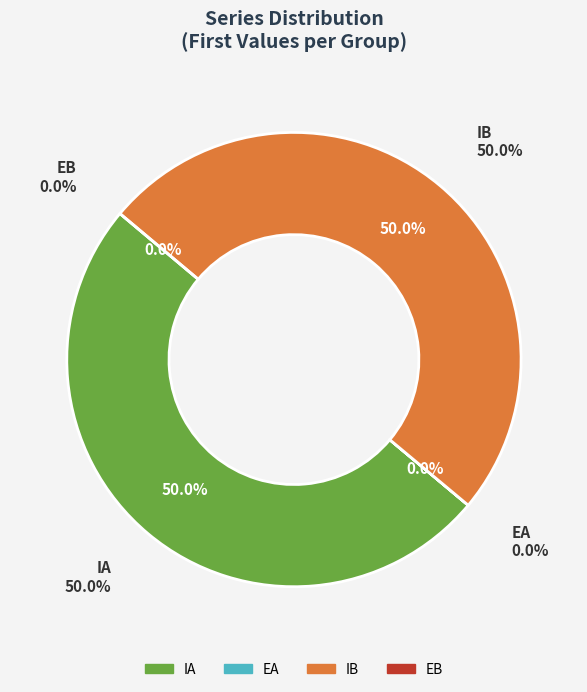

To the nearest percent, what percentage of the pie is IA?

50%